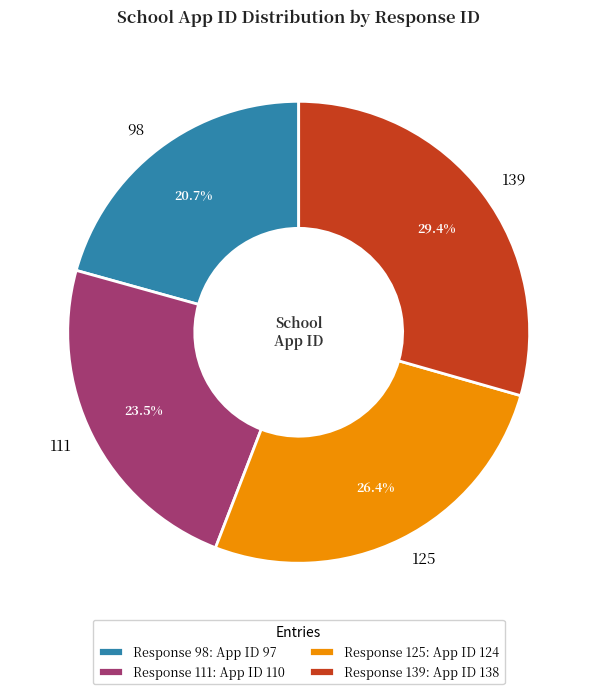

Is it true that 139 is 29% of the pie?

True